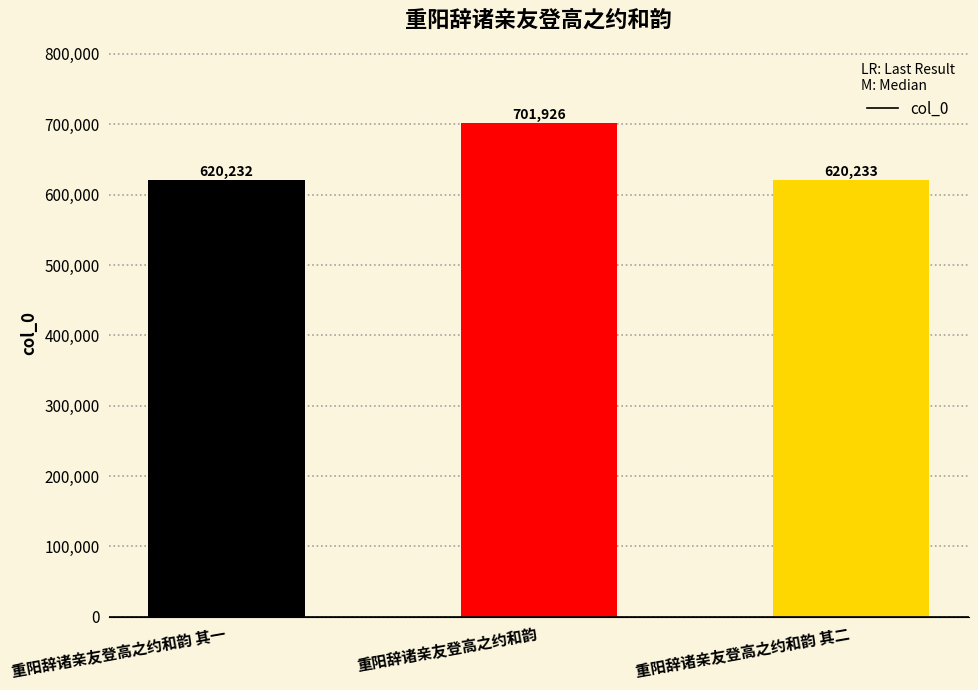

Is it true that the value at 重阳辞诸亲友登高之约和韵 其二 is 620233?

True